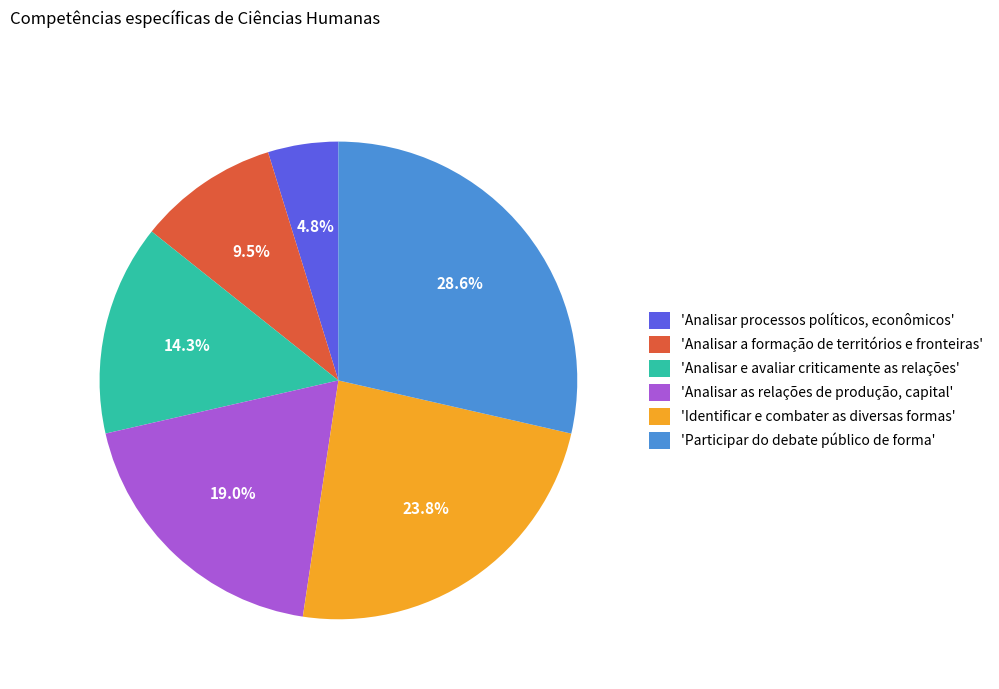

To the nearest percent, what is the difference between the largest and smallest slice percentages?

24%